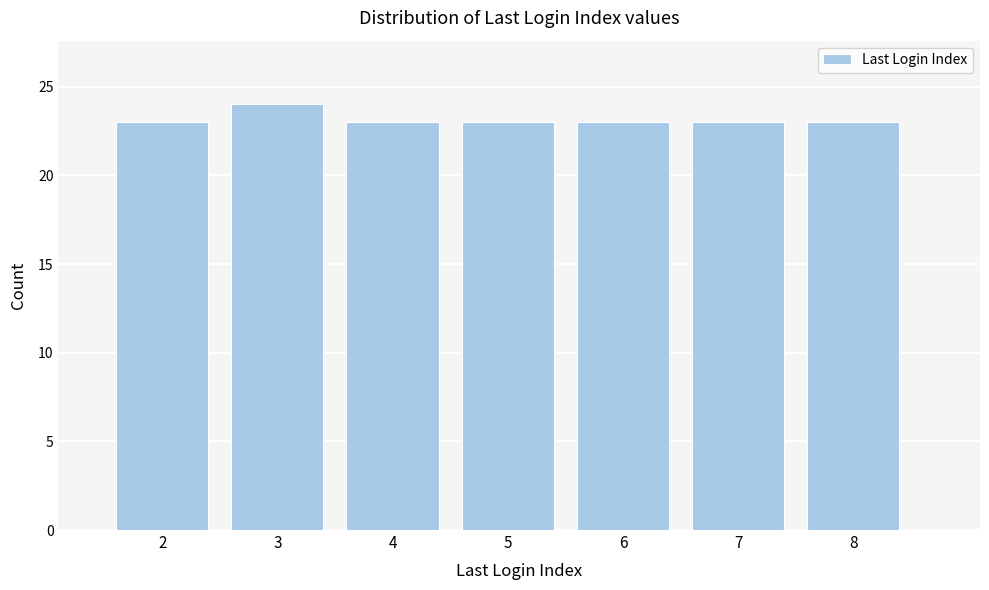

How tall is the bar that spans 1.5 to 2.5 on the x-axis? The values are not printed on the chart, so give them approximately, as read against the axis.

23